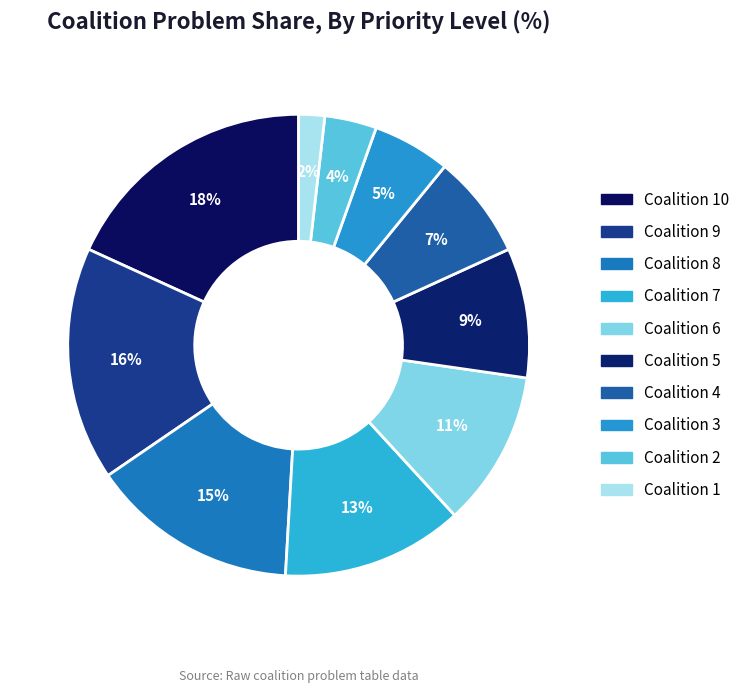

Does any single category account for the majority?

No